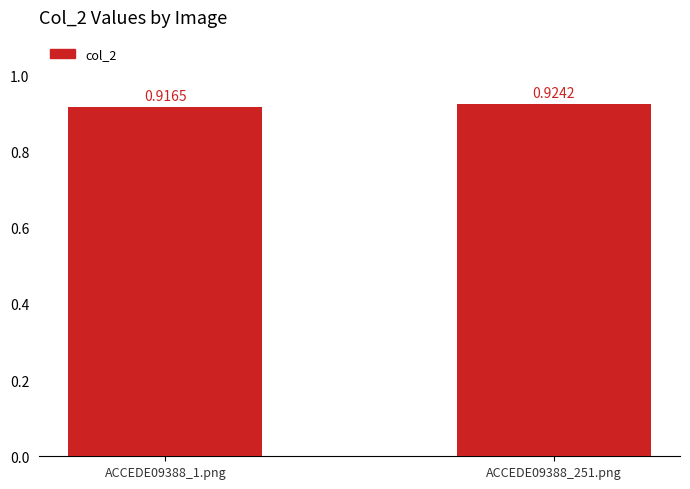

List the labels in order of value, smallest first.

ACCEDE09388_1.png, ACCEDE09388_251.png